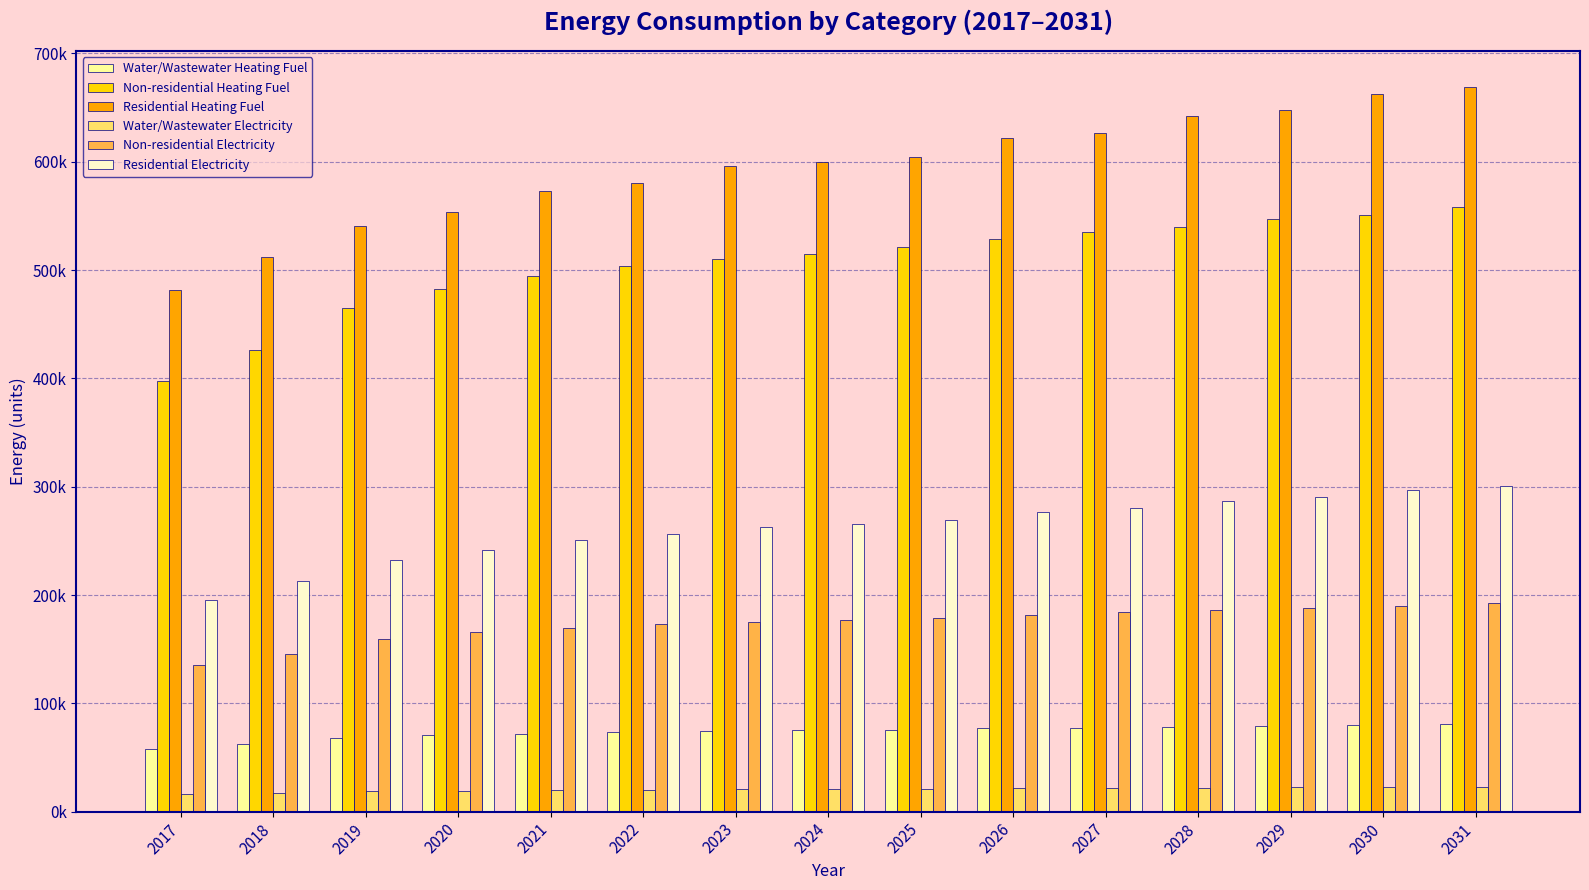

What are all the series names shown in the legend?

Water/Wastewater Heating Fuel, Non-residential Heating Fuel, Residential Heating Fuel, Water/Wastewater Electricity, Non-residential Electricity, Residential Electricity